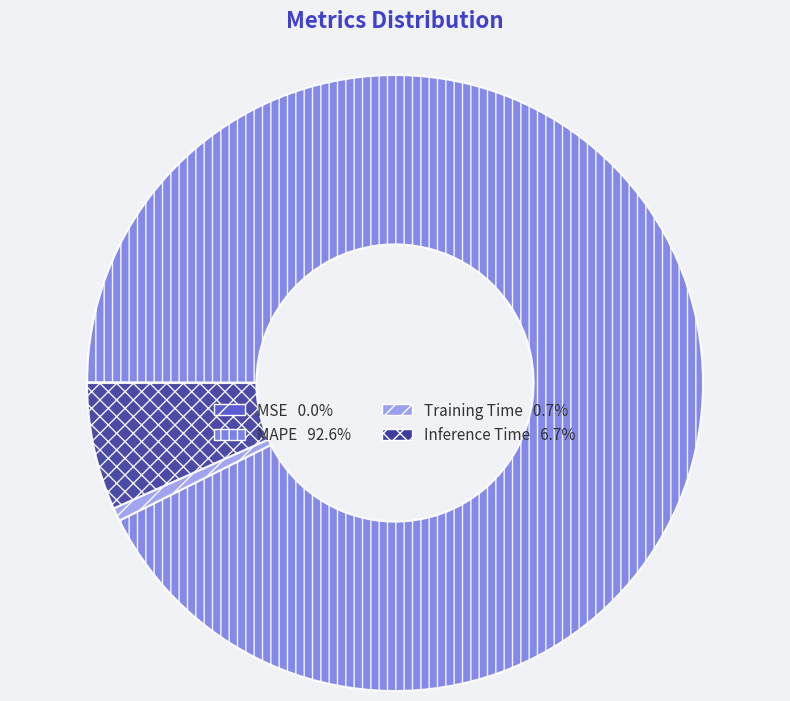

What is the largest slice in the pie chart?

MAPE